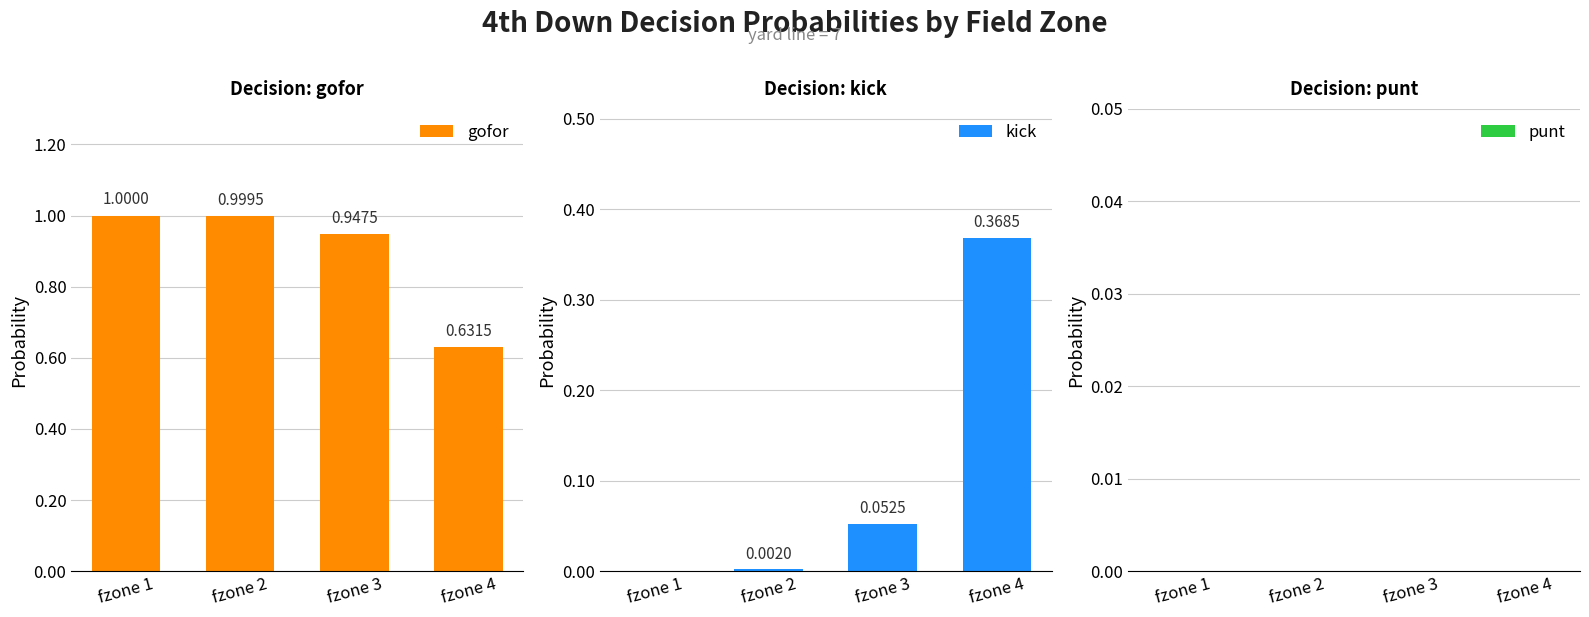

Reading right to left, transcribe all the data shown in this chart.

gofor: fzone 4=0.6	fzone 3=0.9	fzone 2=1.0	fzone 1=1.0
kick: fzone 4=0.4	fzone 3=0.1	fzone 2=0.0	fzone 1=0.0
punt: fzone 4=0.0	fzone 3=0.0	fzone 2=0.0	fzone 1=0.0